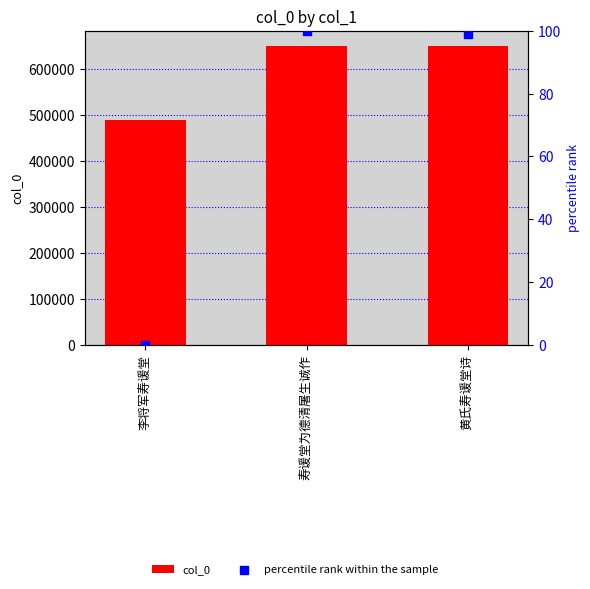

Which series reaches the minimum Y coordinate?

percentile rank within the sample